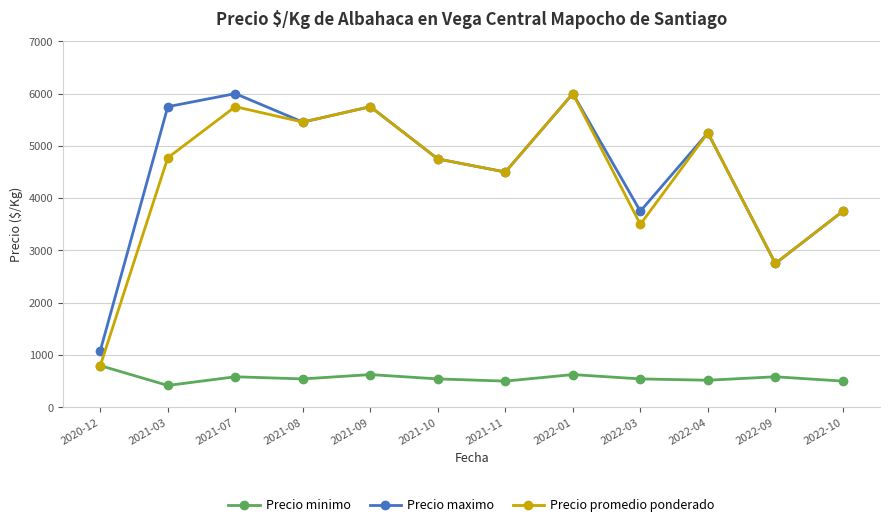

What is the greatest value displayed?

6000